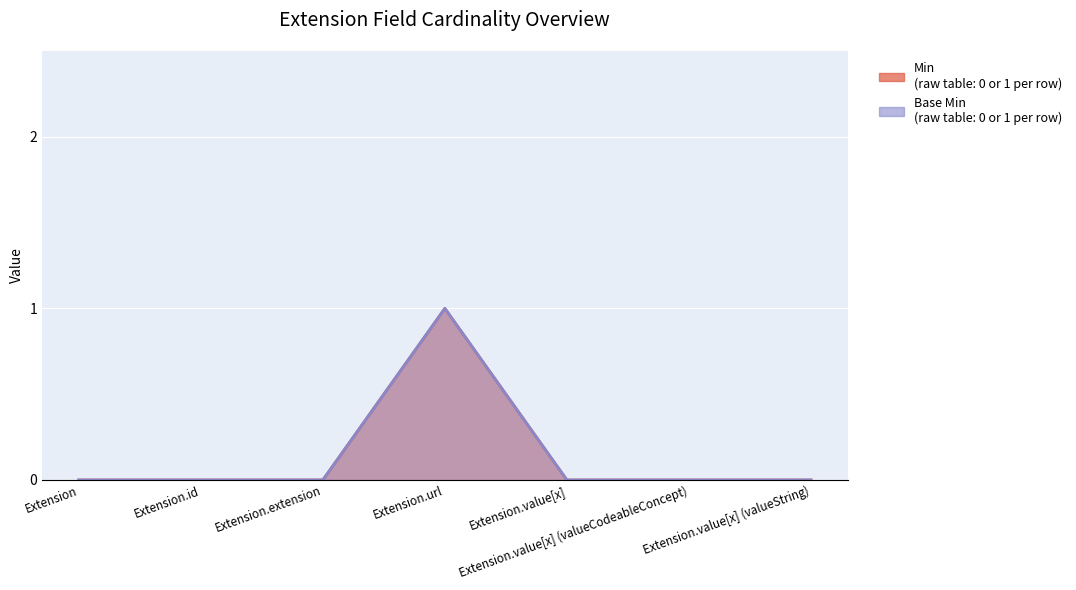

At Extension.url, list the series in order from smallest to largest.

Min, Base Min